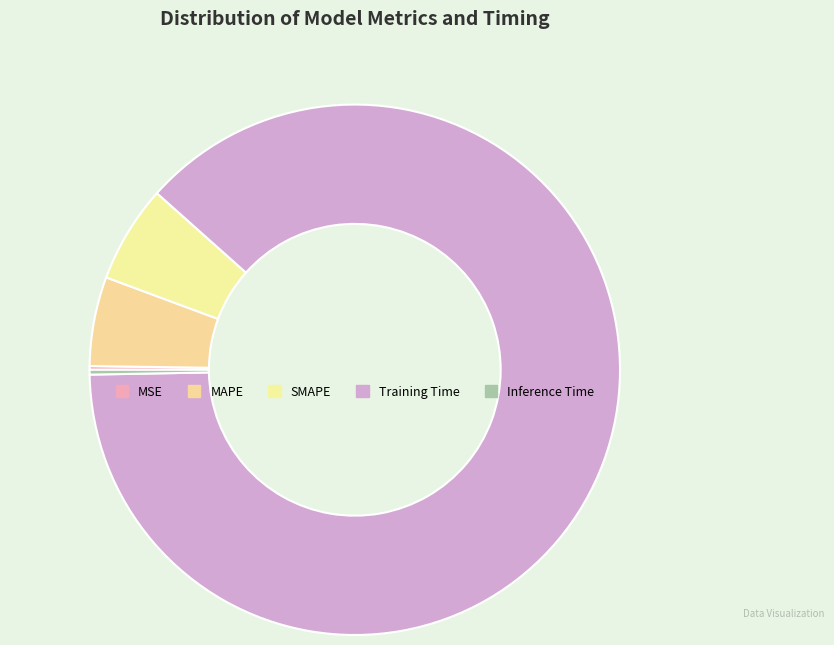

Is it true that Training Time is 88% of the pie?

True